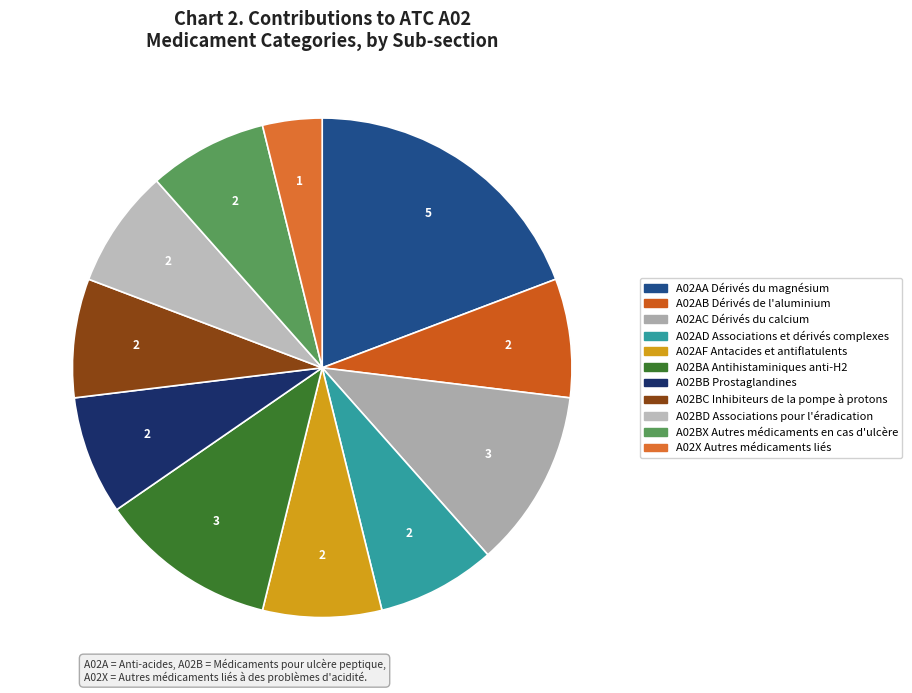

What percentage is NOT represented by A02AF Antacides et antiflatulents?

92.3%